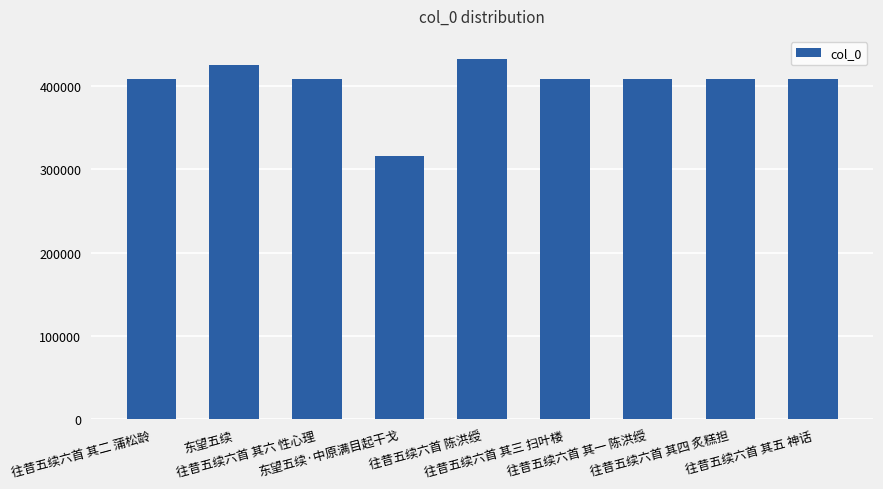

What is the difference between the second highest and minimum values?

109658